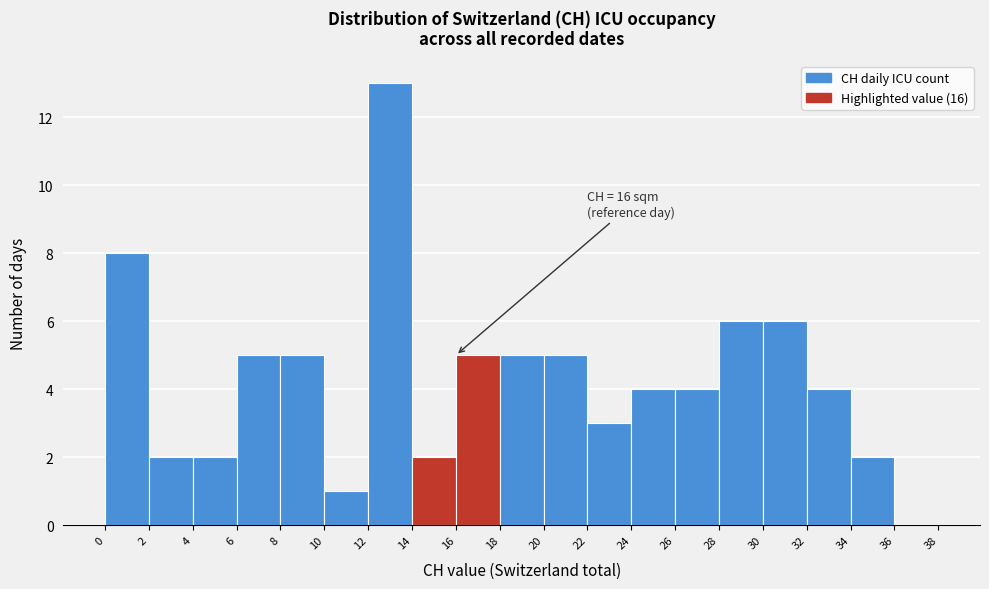

Which range on the x-axis has the tallest bar?

12 to 14